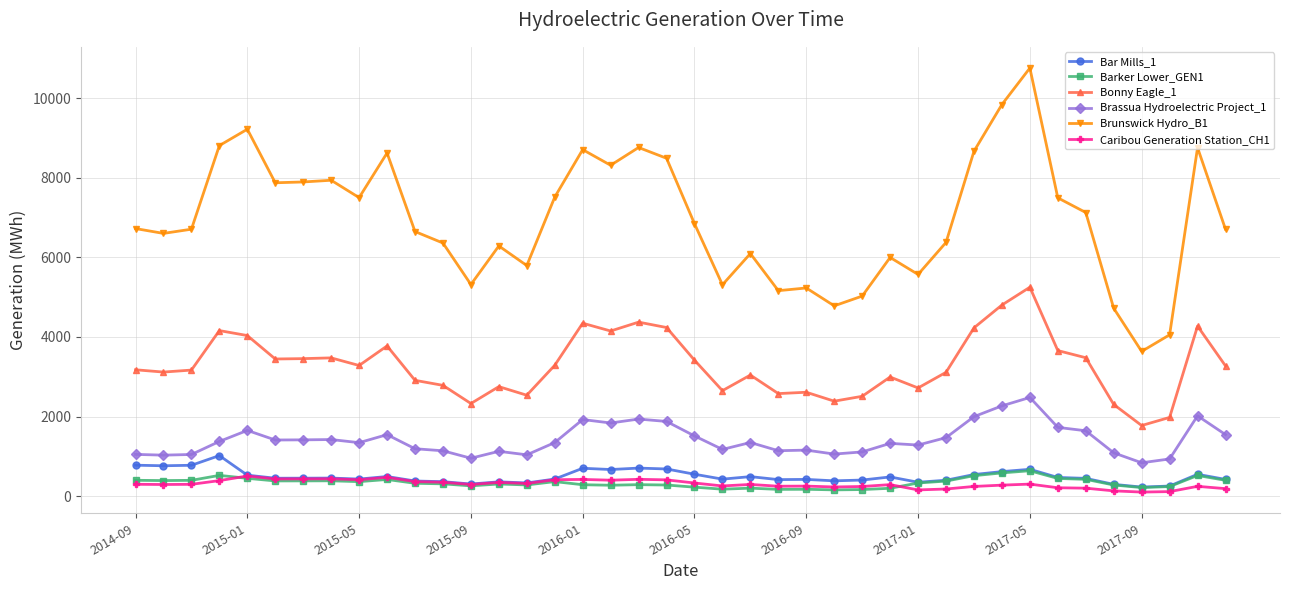

Count the number of data series in this chart.

6